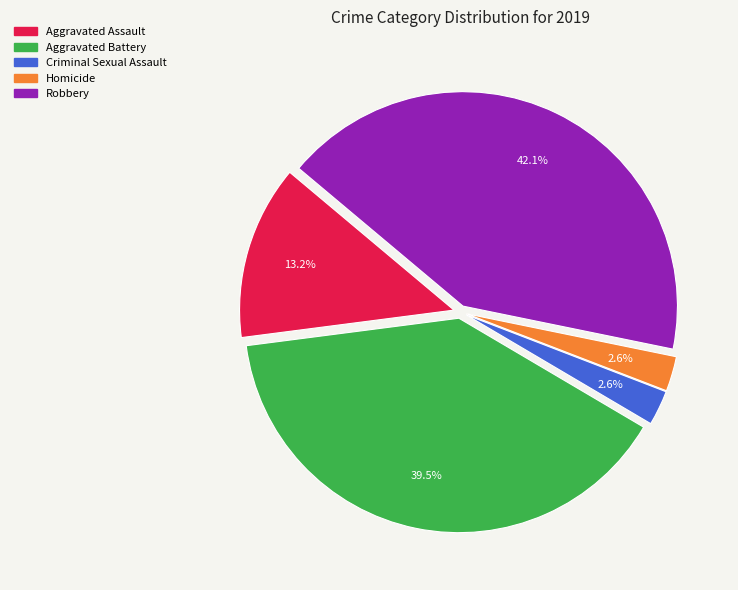

To the nearest percent, what is the average slice percentage?

20%